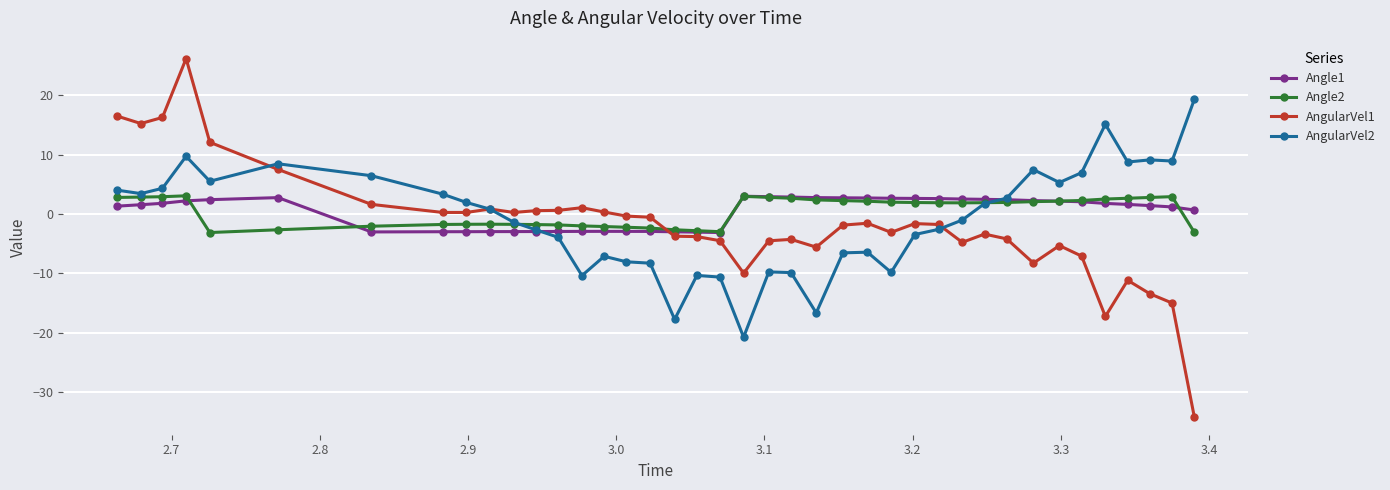

True or false: Angle2 has more than 0 points higher than both neighbors.

True